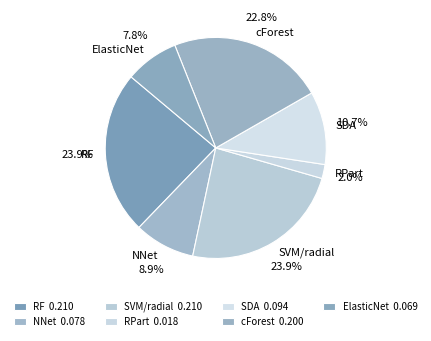

Is it true that SDA is 11% of the pie?

True